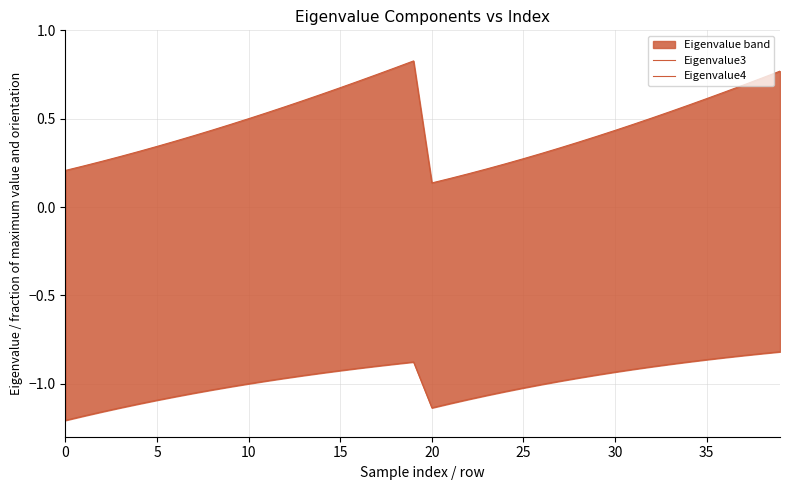

What is the maximum value for Eigenvalue4?

0.8